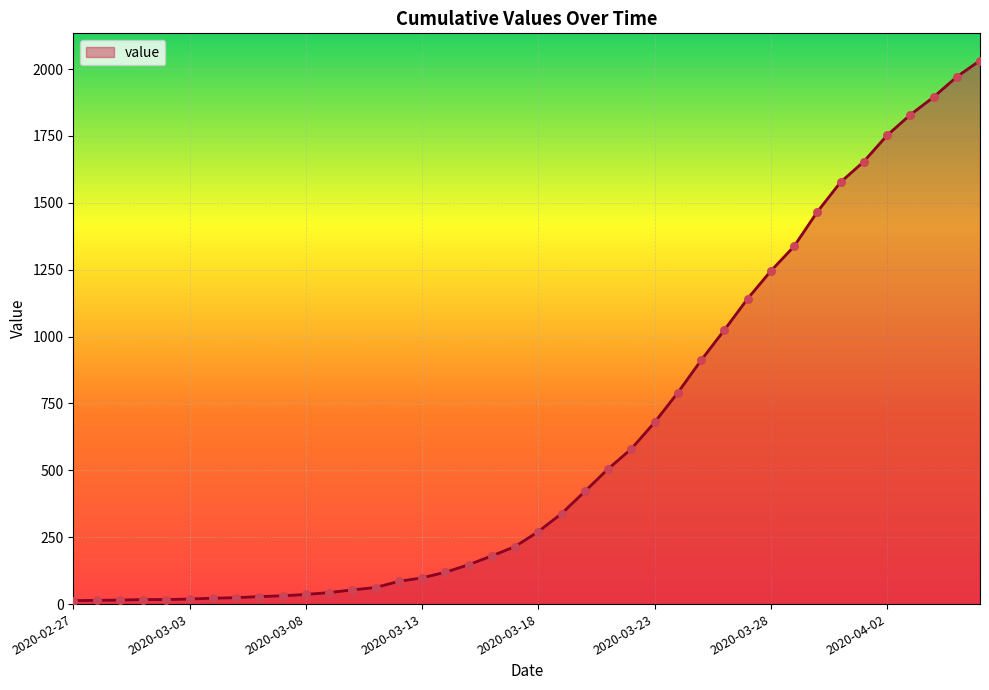

What is the greatest value displayed?

2032